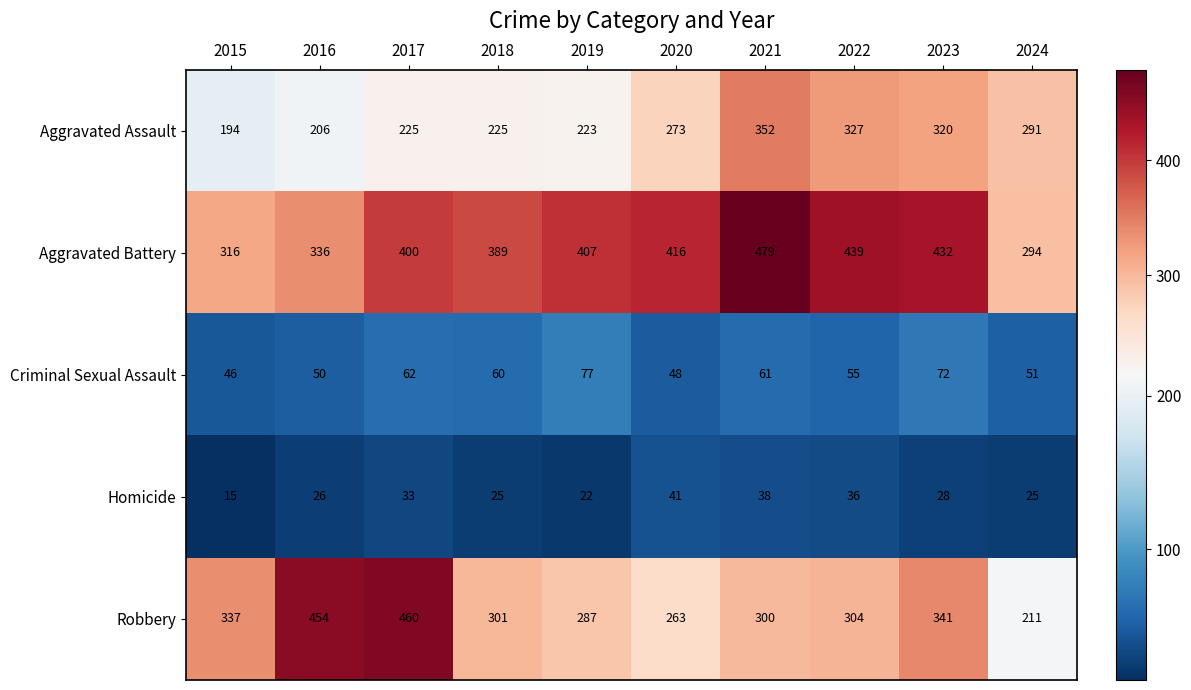

Rank the series by their maximum value, from lowest to highest.

Homicide, Criminal Sexual Assault, Aggravated Assault, Robbery, Aggravated Battery